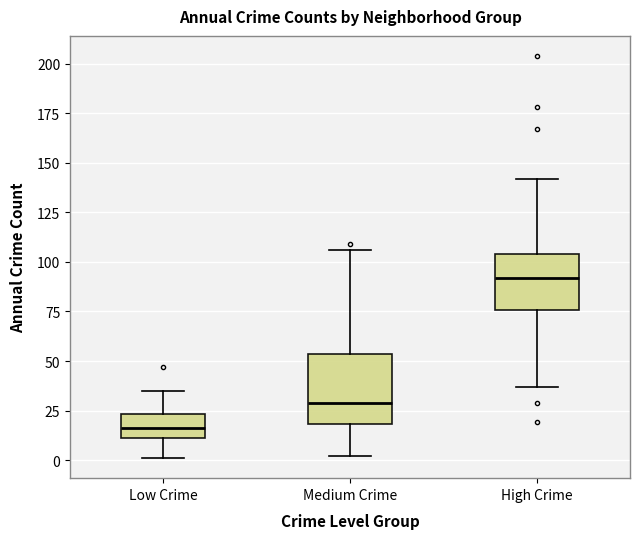

Which box's median line is the lowest?

Low Crime